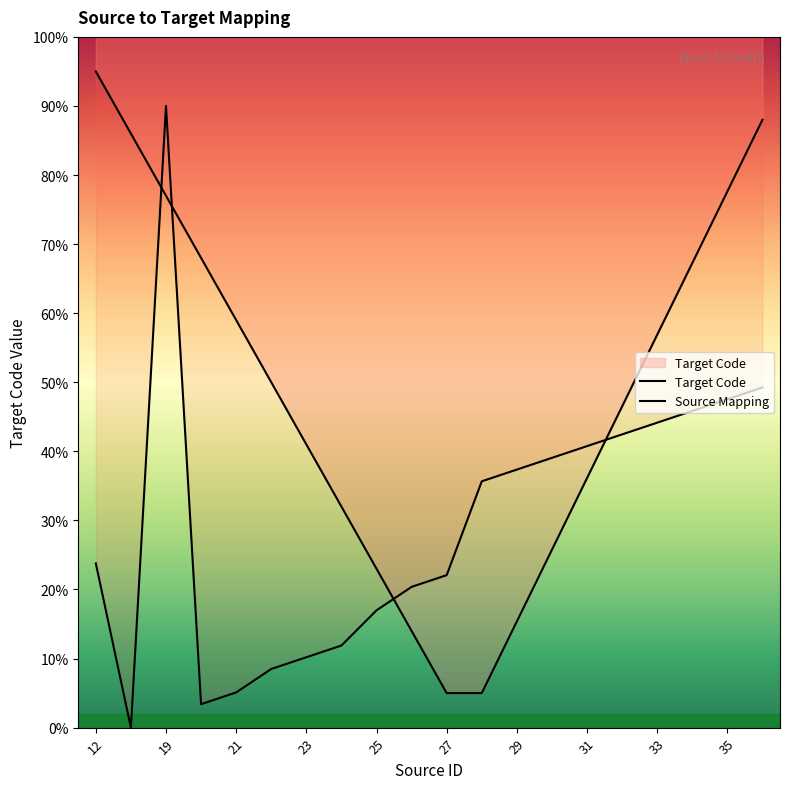

What is the value of the 6th point from the left?

1958102.8